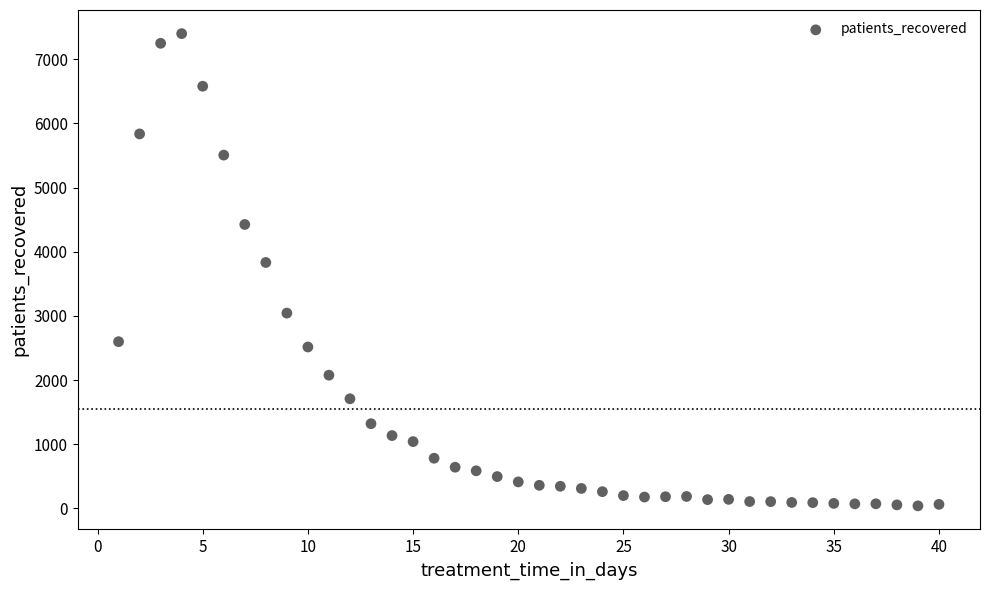

What Y value in the scatter plot is closest to 3720?

3833